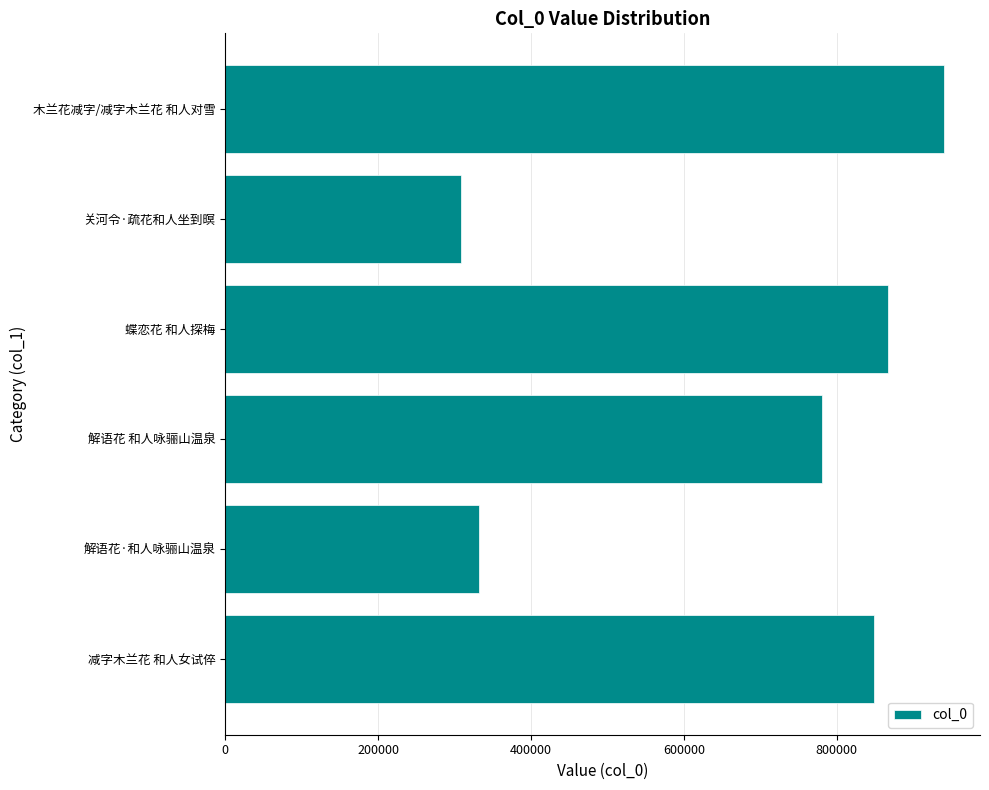

Does the chart contain stacked bars?

No